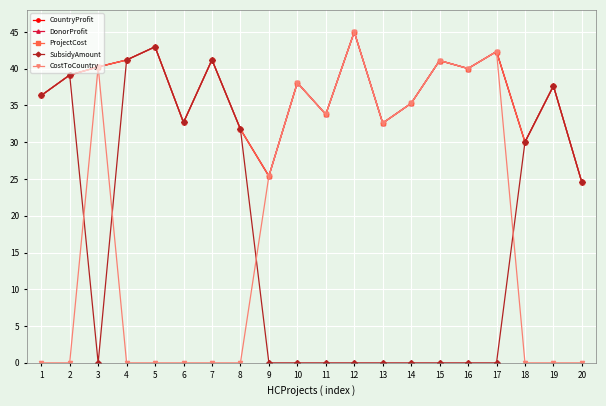

What is the approximate value of ProjectCost at 18?

30.0